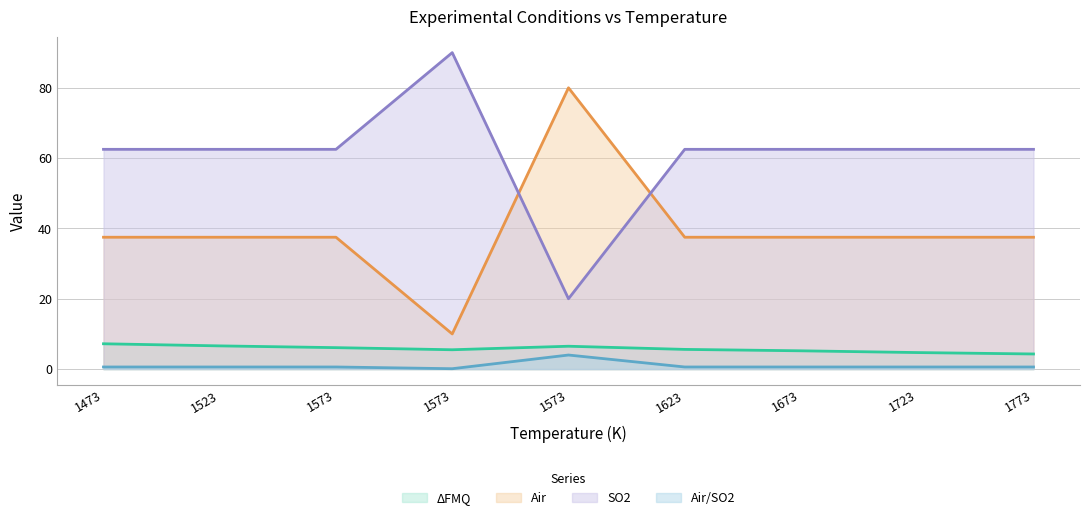

True or false: Air/SO2 and ΔFMQ intersect in this chart.

False